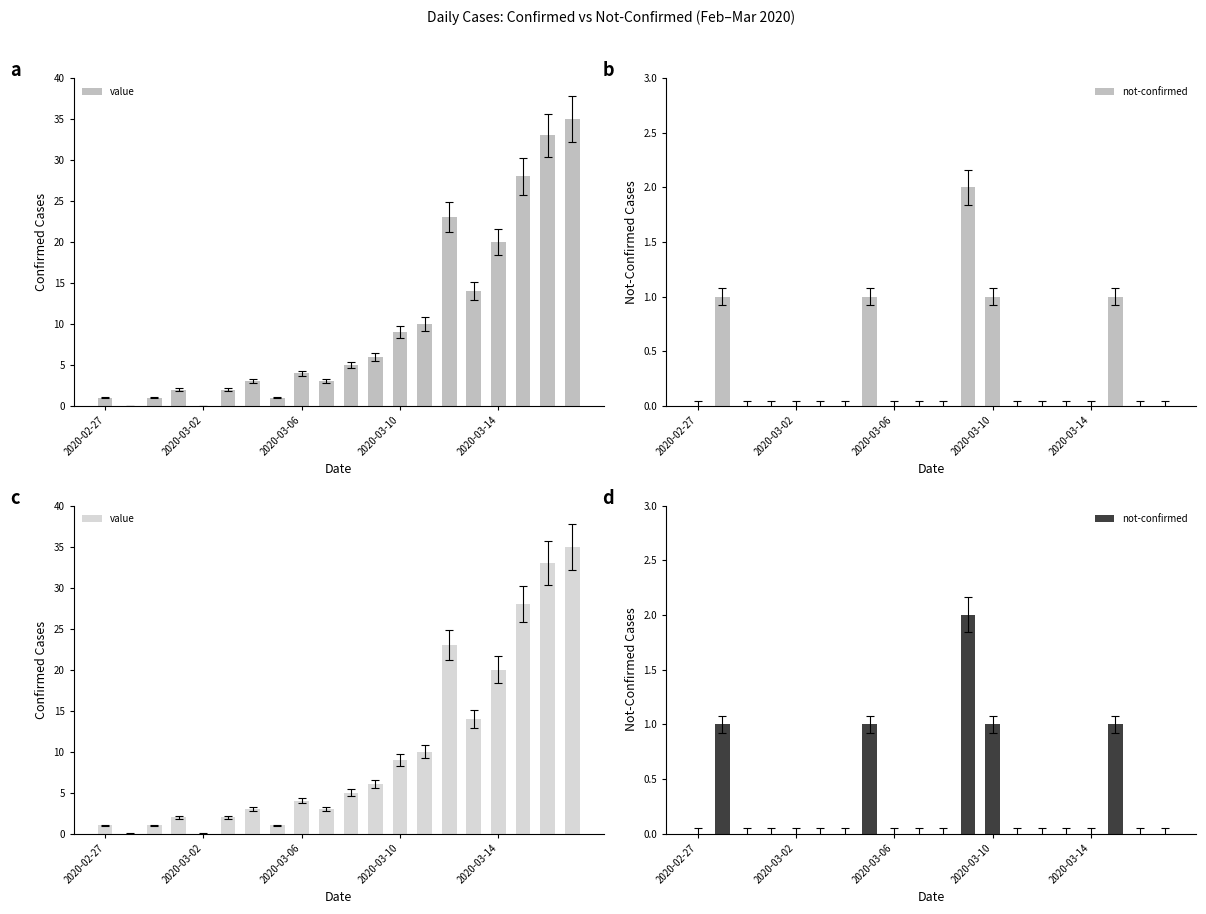

How many groups of bars are there?

20